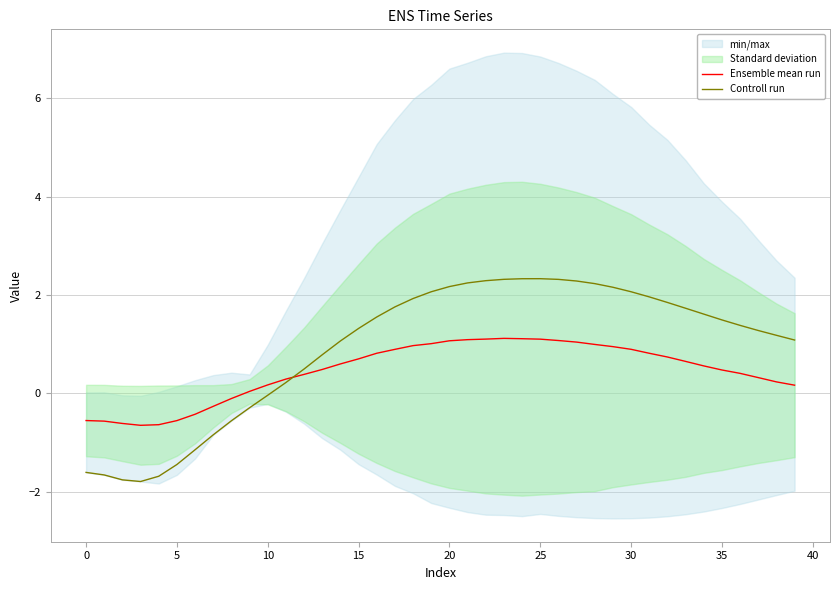

What is the maximum value for Ensemble mean run?

1.1